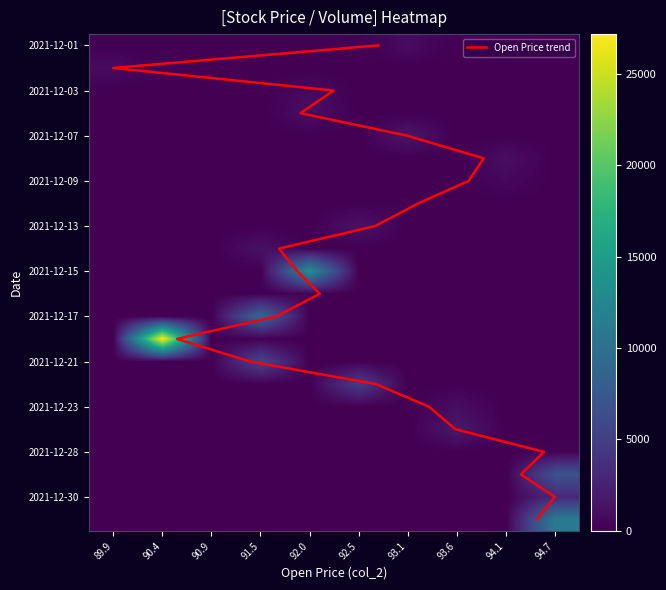

What is the sum of the 1 values at 2021-12-30 and 2021-12-06?

4184.0